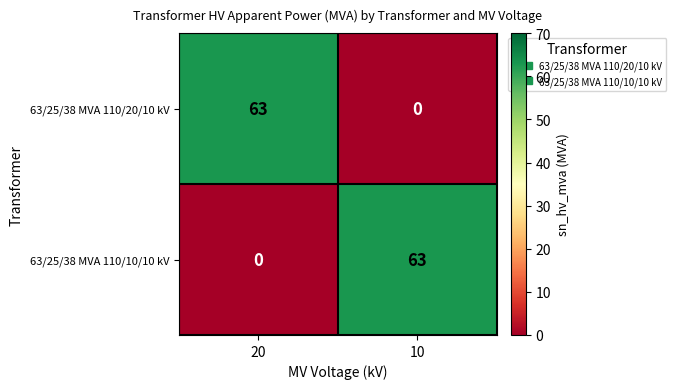

Reading left to right, what are all the values shown in this chart?

63/25/38 MVA 110/20/10 kV: 63	0
63/25/38 MVA 110/10/10 kV: 0	63